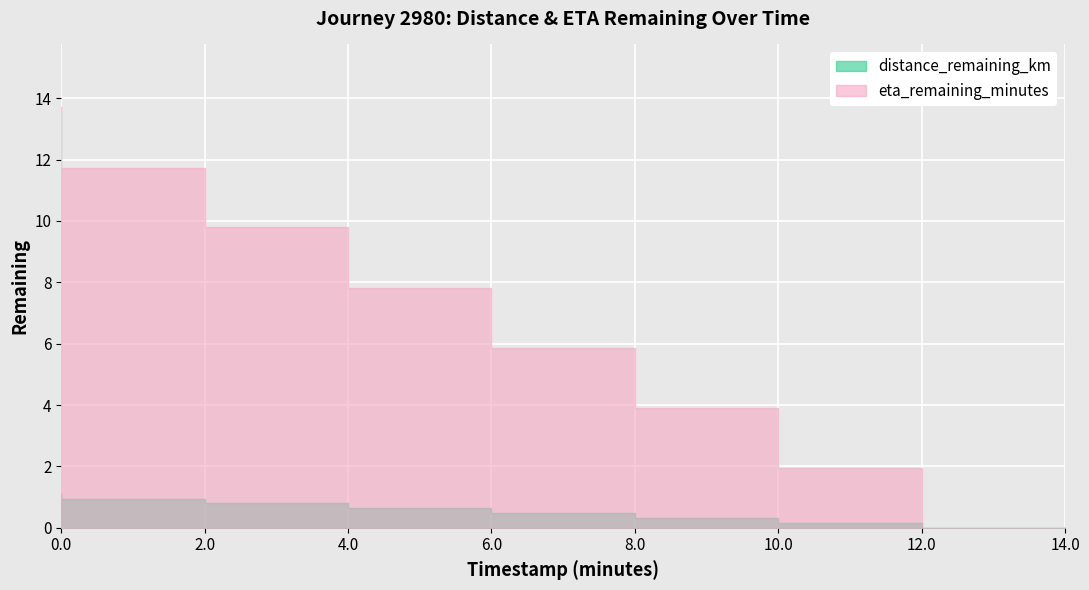

Is it true that distance_remaining_km equals 0.6 at 6.0?

True